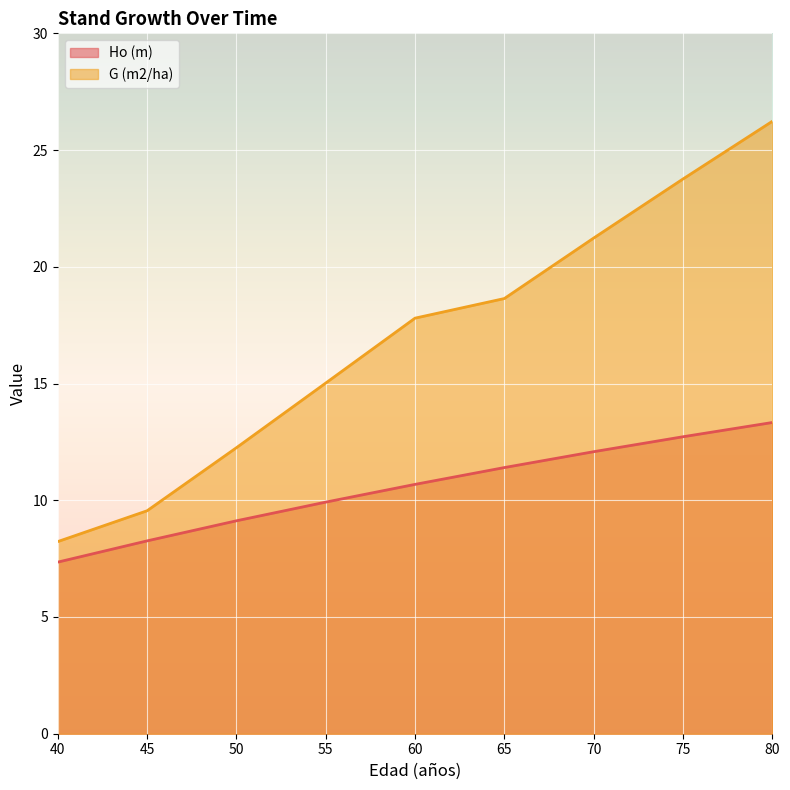

Which label corresponds to the smallest value in the chart?

40